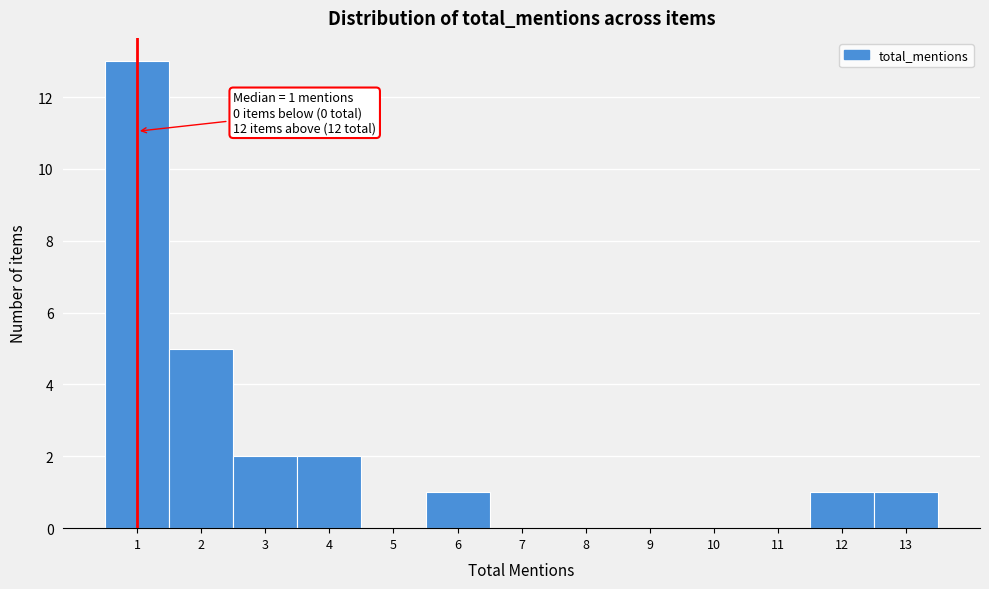

Which range on the x-axis has the tallest bar?

0.5 to 1.5